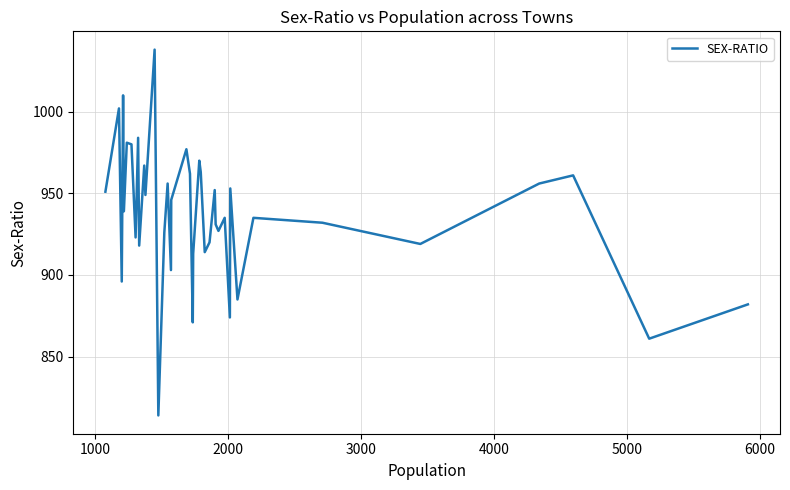

Count the number of values greater than 939.

19